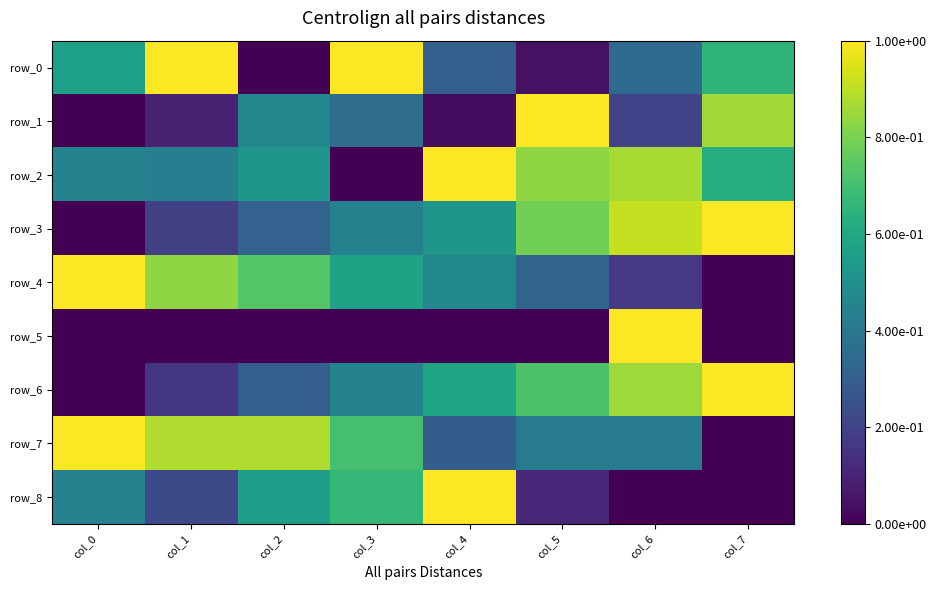

Rank the series by their maximum value, from highest to lowest.

row_0, row_1, row_2, row_3, row_4, row_5, row_6, row_7, row_8